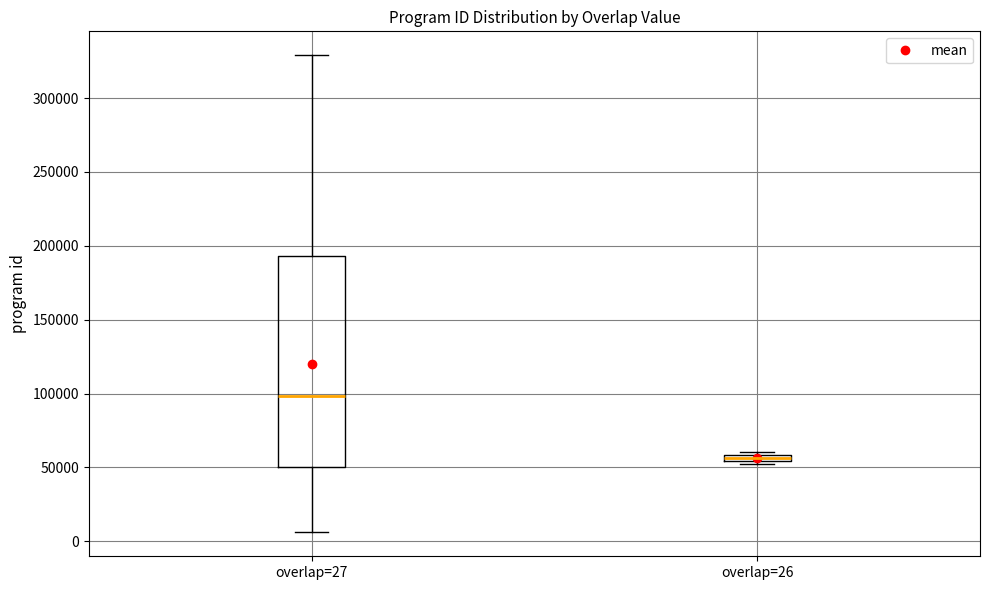

Which box's median line is the lowest?

overlap=26